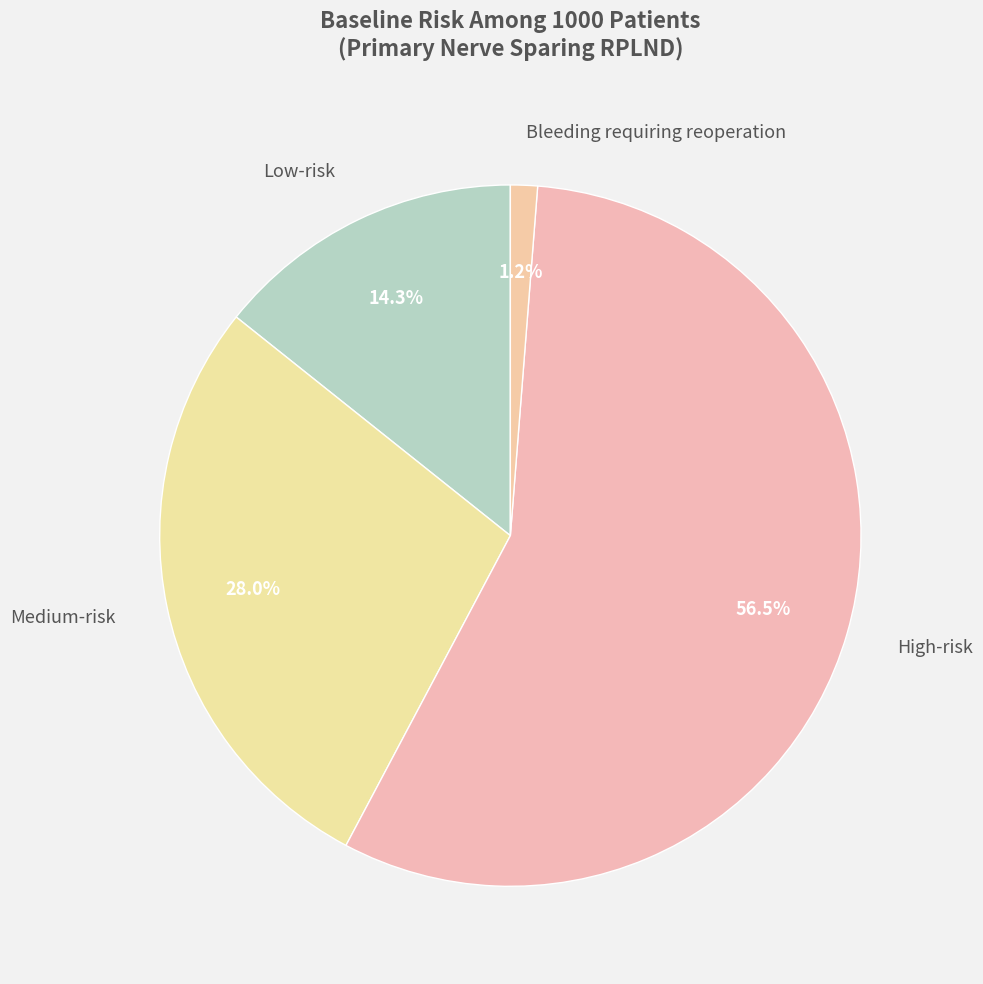

How many segments does this pie chart have?

4